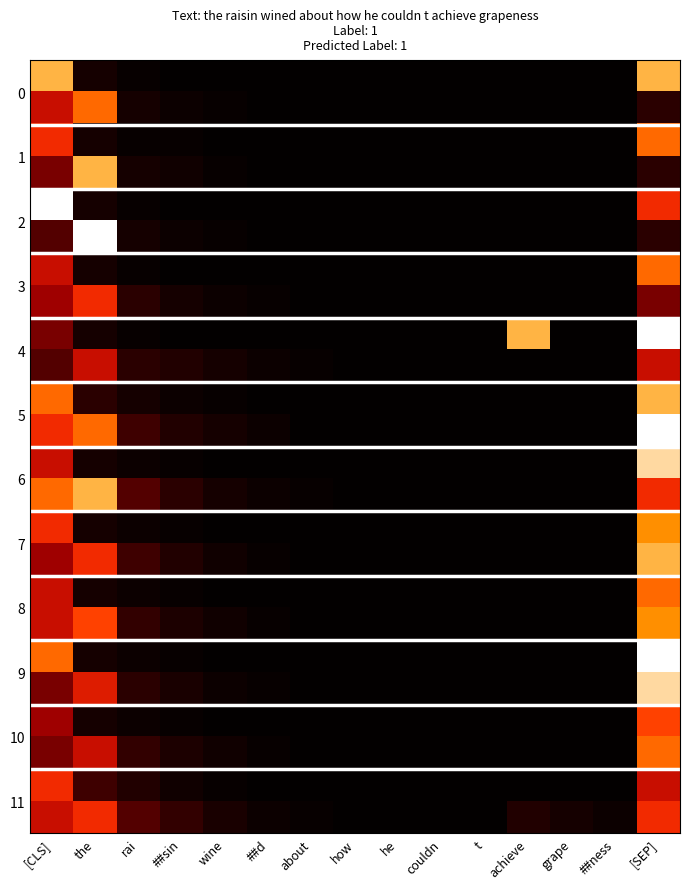

Between about and wine, which is larger?

about